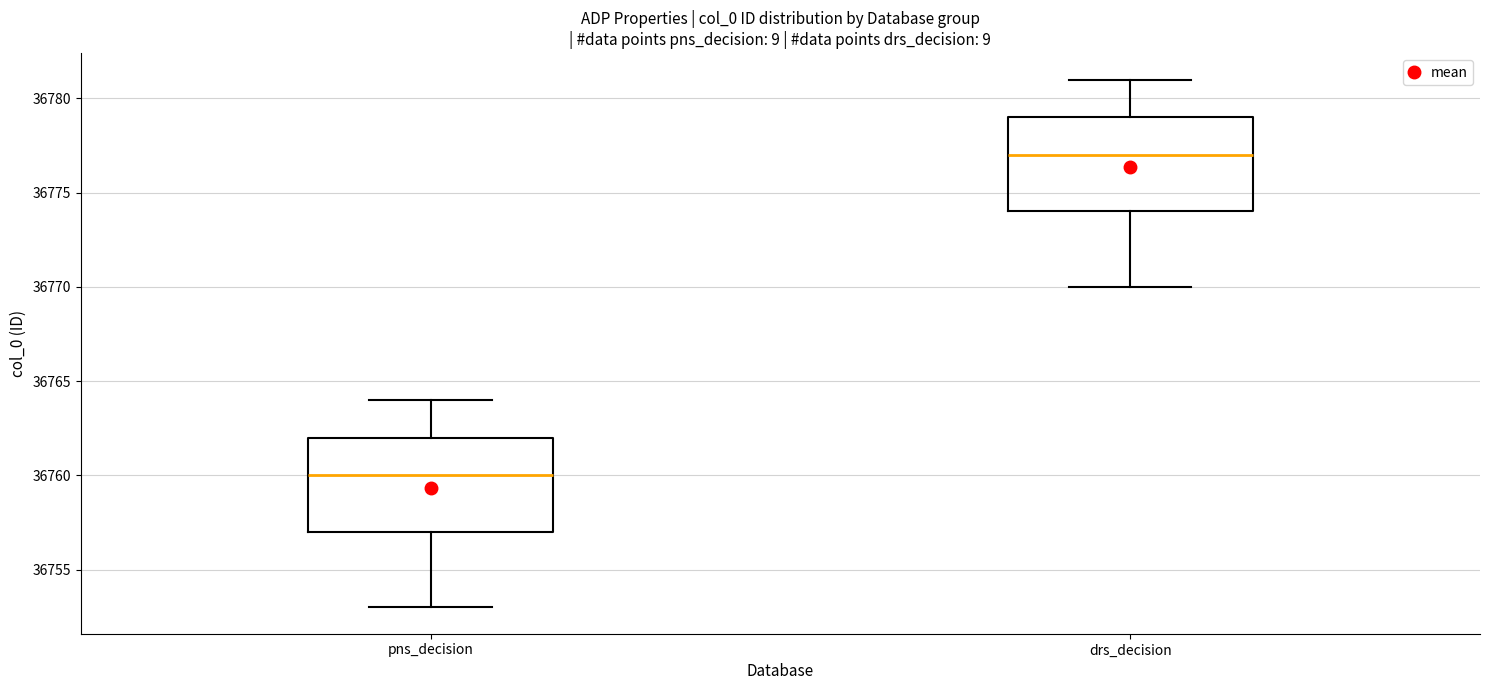

Reading left to right, transcribe this box plot: for each box, give where its median line is, the range the box spans, and where its two whiskers end, as read against the y-axis. The values are not printed on the chart, so give them approximately, as read against the axis.

pns_decision: median 36760, box 36757 to 36762, whiskers 36753 to 36764
drs_decision: median 36777, box 36774 to 36779, whiskers 36770 to 36781